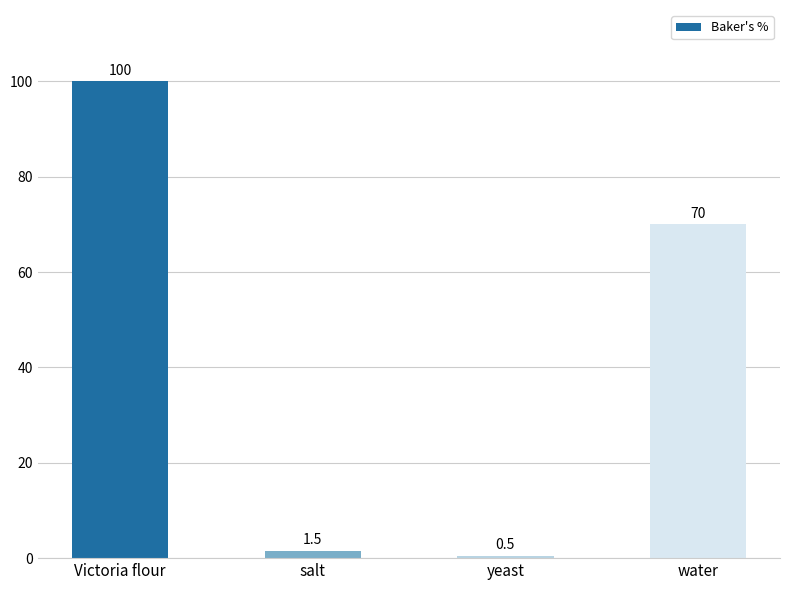

Reading right to left, transcribe all the data shown in this chart.

water=70.0	yeast=0.5	salt=1.5	Victoria flour=100.0